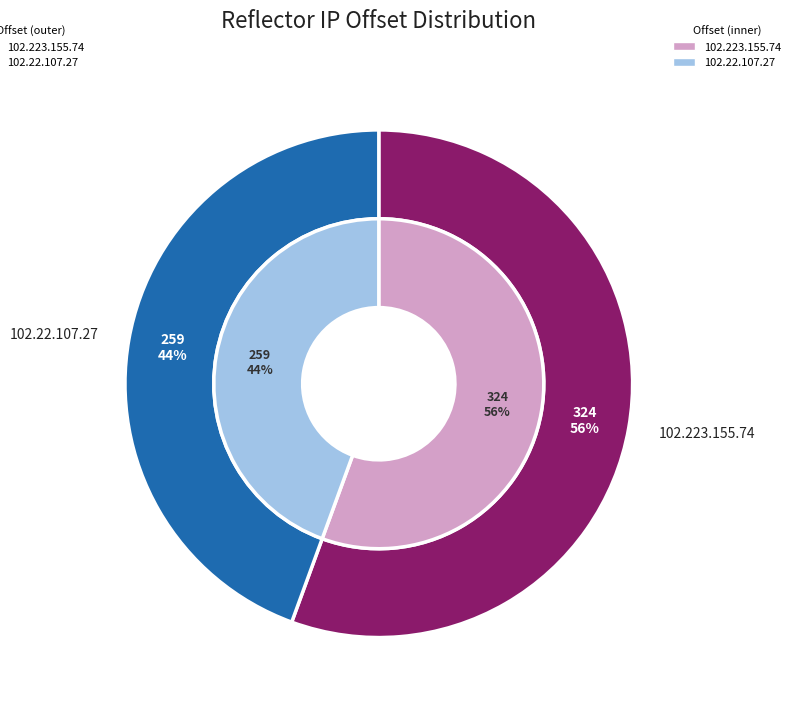

To the nearest percent, what is the average slice percentage?

50%